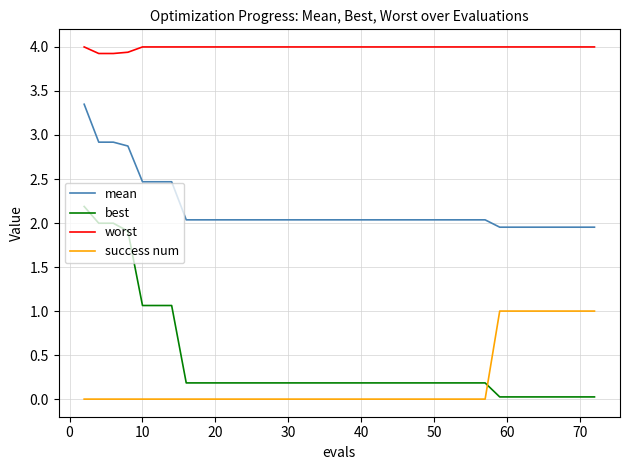

Which series has the widest spread of values?

best